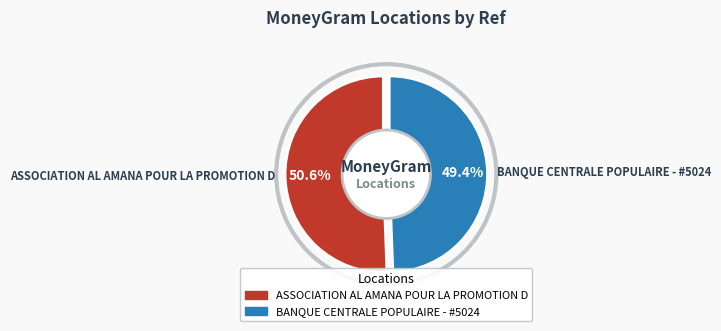

What percentage is the ASSOCIATION AL AMANA POUR LA PROMOTION D slice, to the nearest percent?

51%